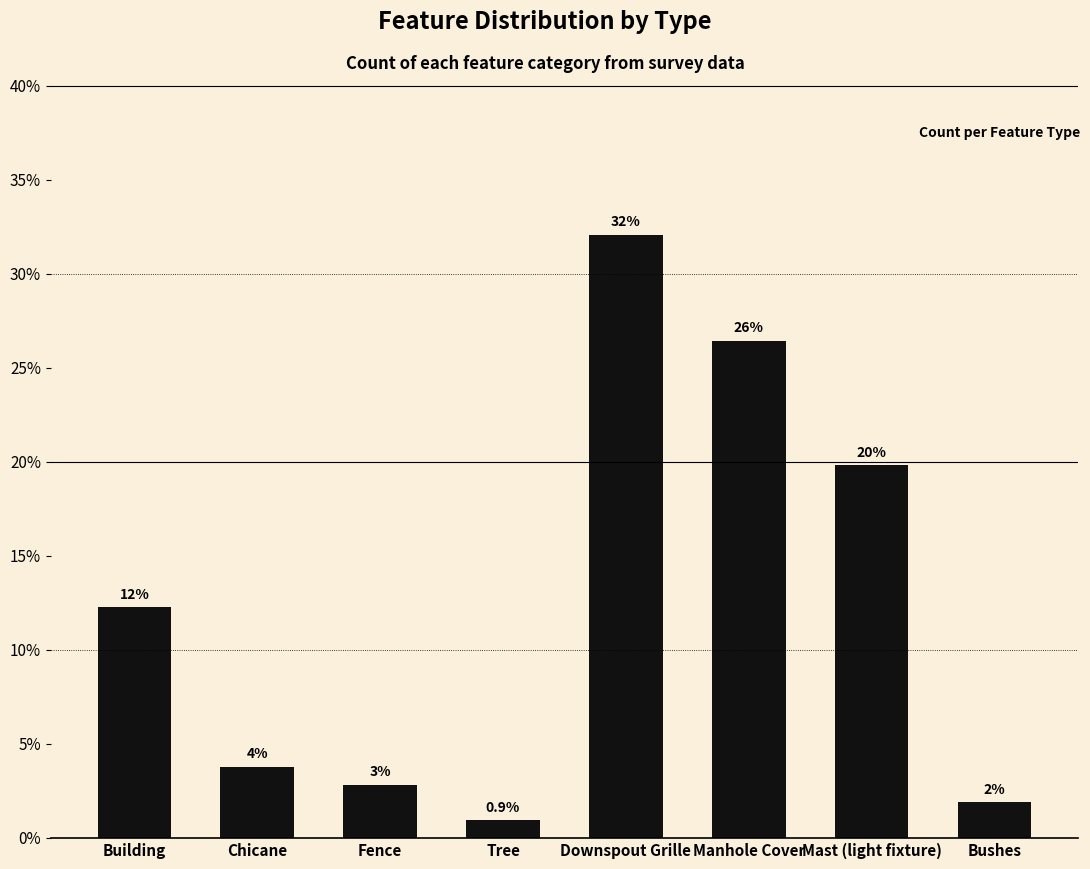

What is the difference between the maximum and minimum values?

31.1